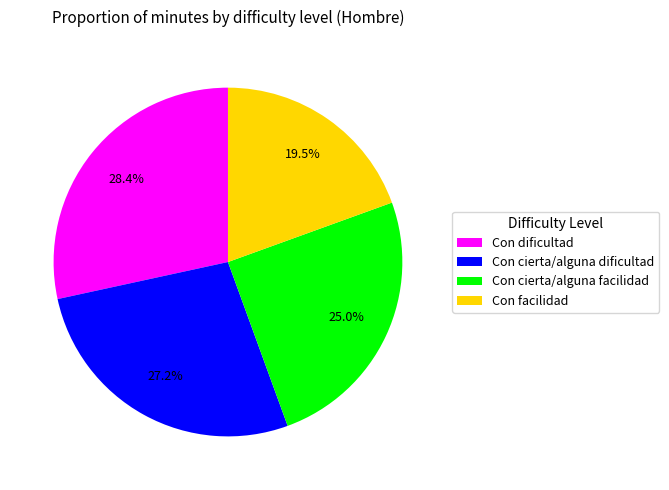

Approximately how many times larger is the value at Con dificultad compared to Con cierta/alguna facilidad?

1.1